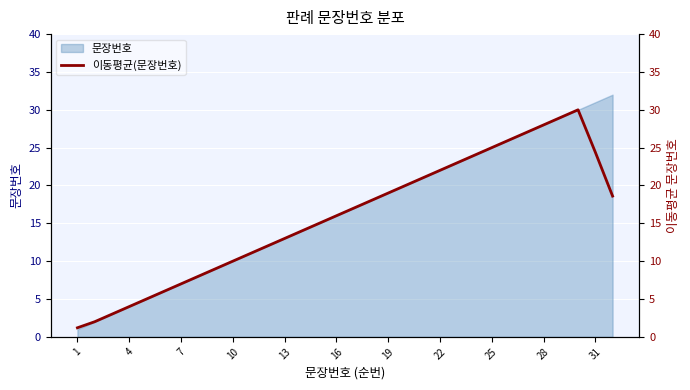

True or false: 문장번호 has a value of 19 at 19.

True